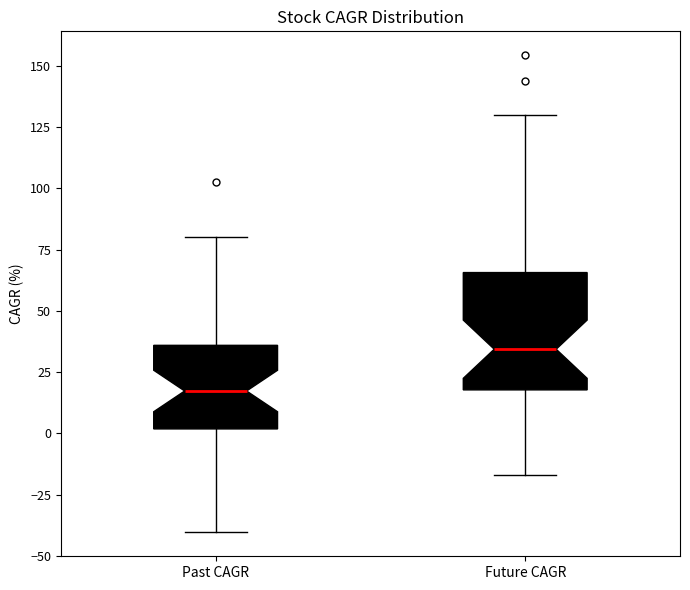

Reading left to right, read every box against the y-axis: the position of its median line, the range the box covers, and the ends of its whiskers. The values are not printed on the chart, so give them approximately, as read against the axis.

Past CAGR: median 15, box 0 to 35, whiskers -40 to 80
Future CAGR: median 35, box 20 to 65, whiskers -15 to 130